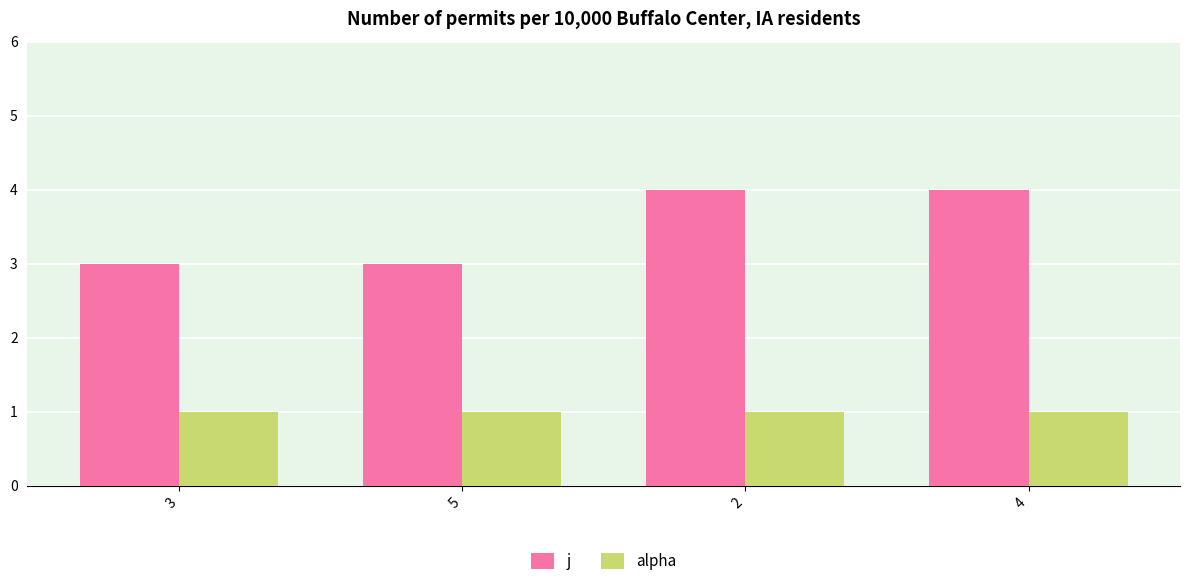

What are all the series names shown in the legend?

j, alpha